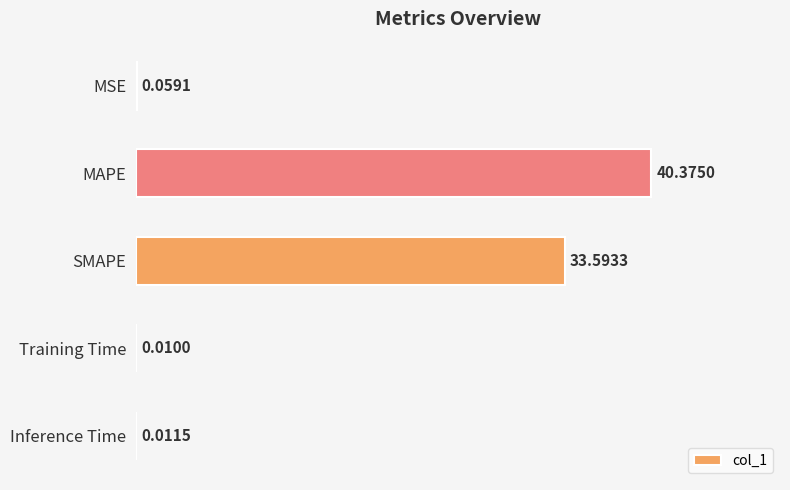

Between Training Time and MAPE, which is larger?

MAPE